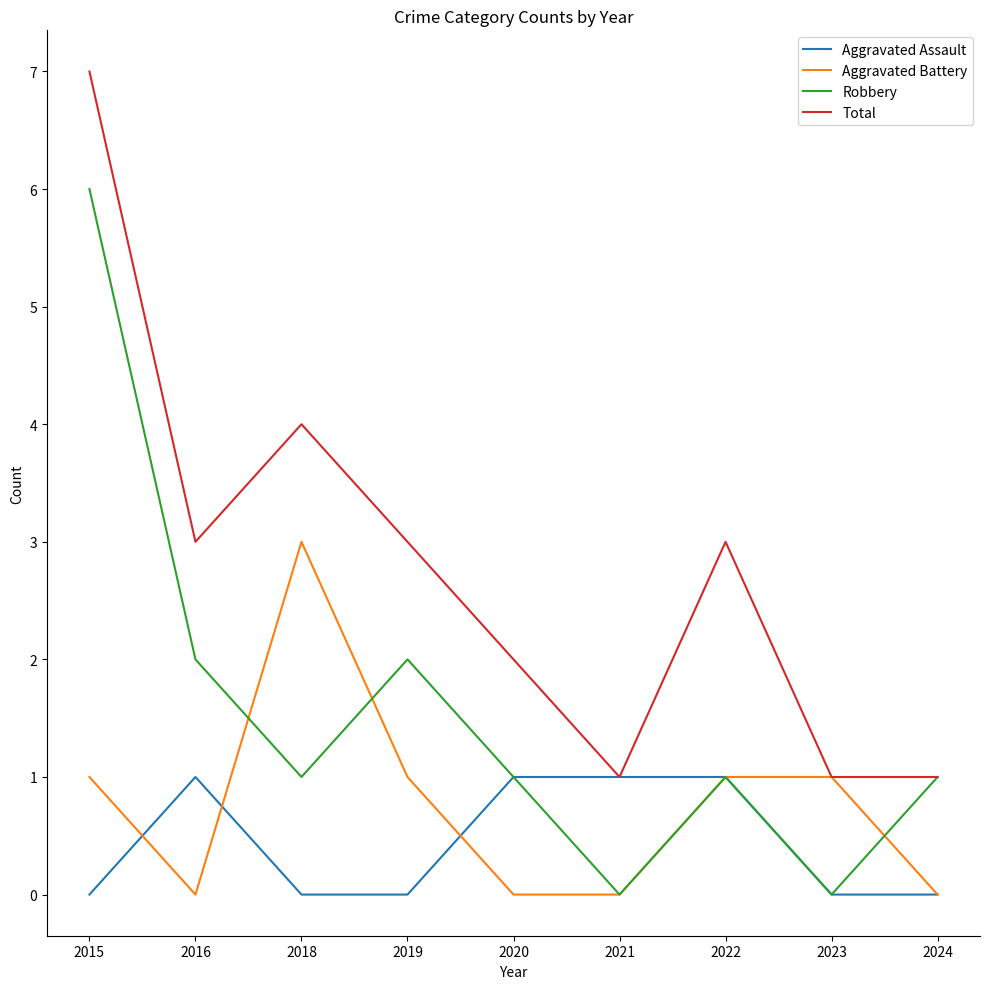

Reading left to right, extract all data points from this chart.

Aggravated Assault: 2015=0	2016=1	2018=0	2019=0	2020=1	2021=1	2022=1	2023=0	2024=0
Aggravated Battery: 2015=1	2016=0	2018=3	2019=1	2020=0	2021=0	2022=1	2023=1	2024=0
Robbery: 2015=6	2016=2	2018=1	2019=2	2020=1	2021=0	2022=1	2023=0	2024=1
Total: 2015=7	2016=3	2018=4	2019=3	2020=2	2021=1	2022=3	2023=1	2024=1